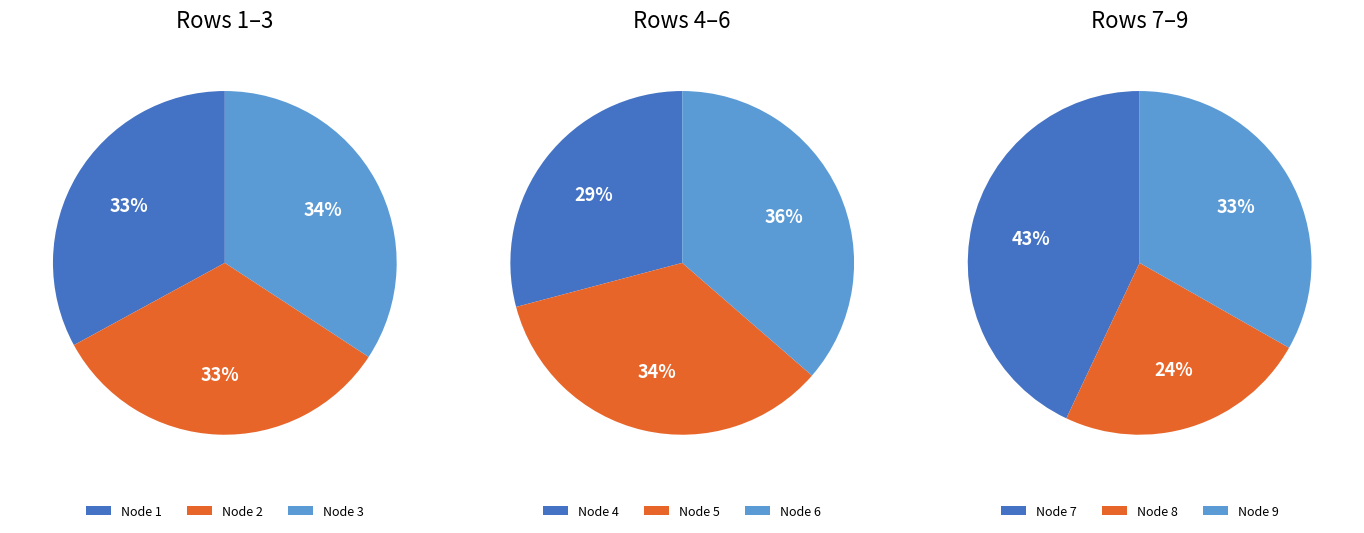

Is it true that 2 is 11% of the pie?

True